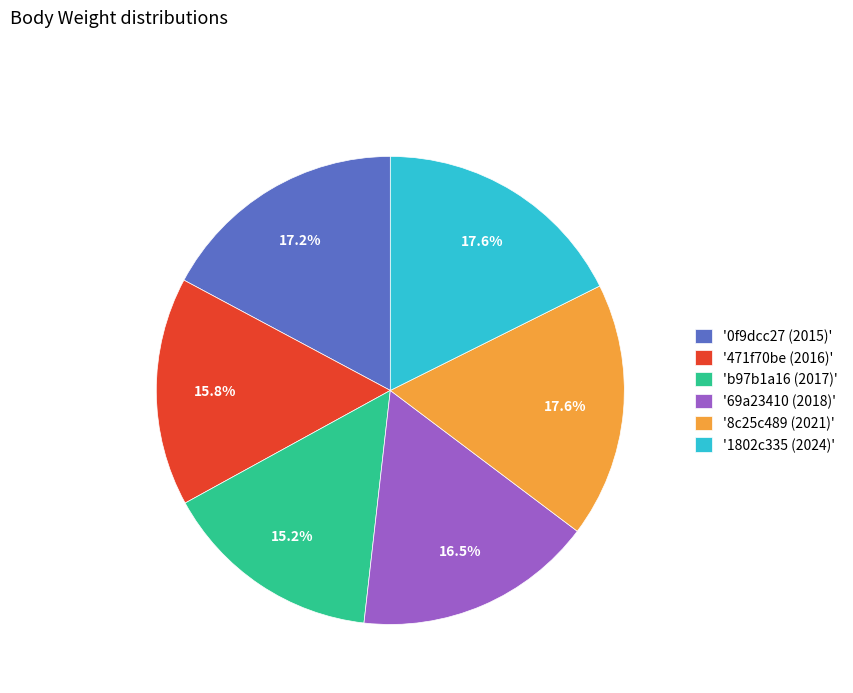

Does any single category account for the majority?

No